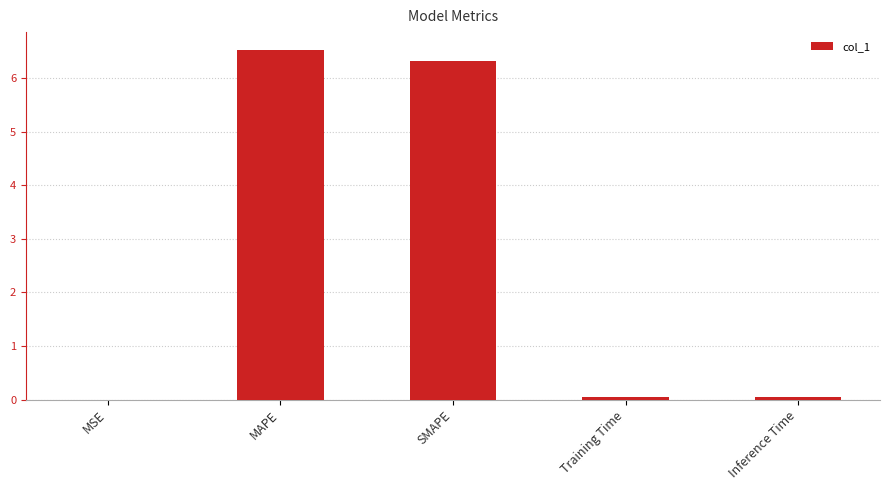

How many data points does each series have?

5